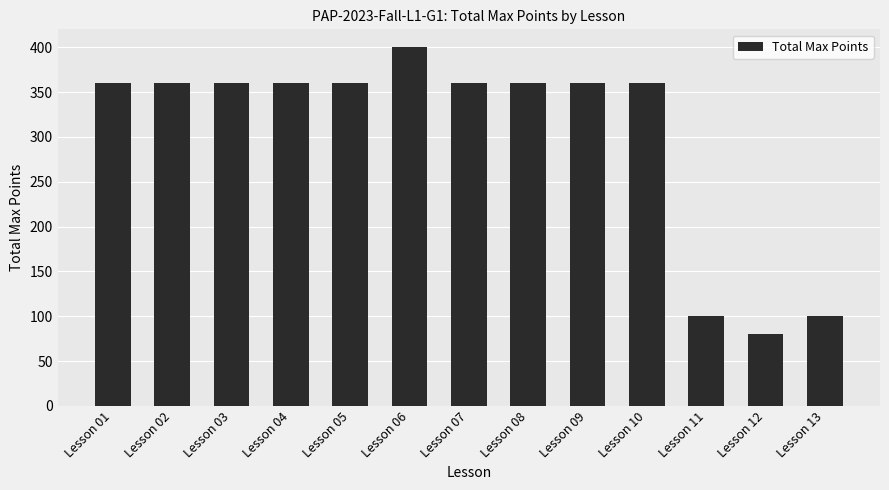

What is the ratio of the value at Lesson 01 to the value at Lesson 07?

1.0